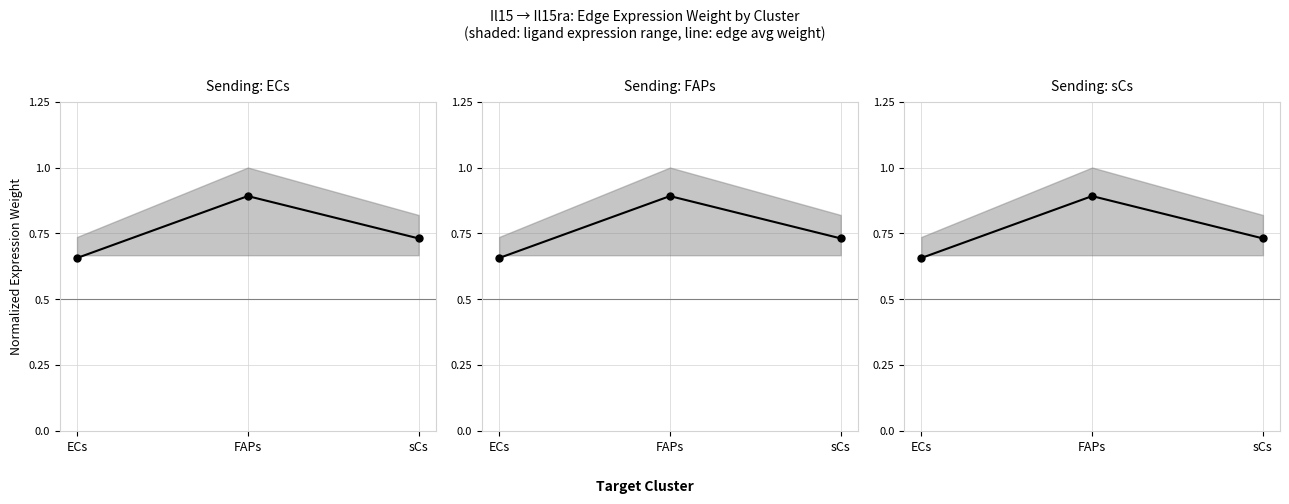

Reading left to right, what are all the values shown in this chart?

ECs: 0.7	0.9	0.7
FAPs: 0.7	0.9	0.7
sCs: 0.7	0.9	0.7